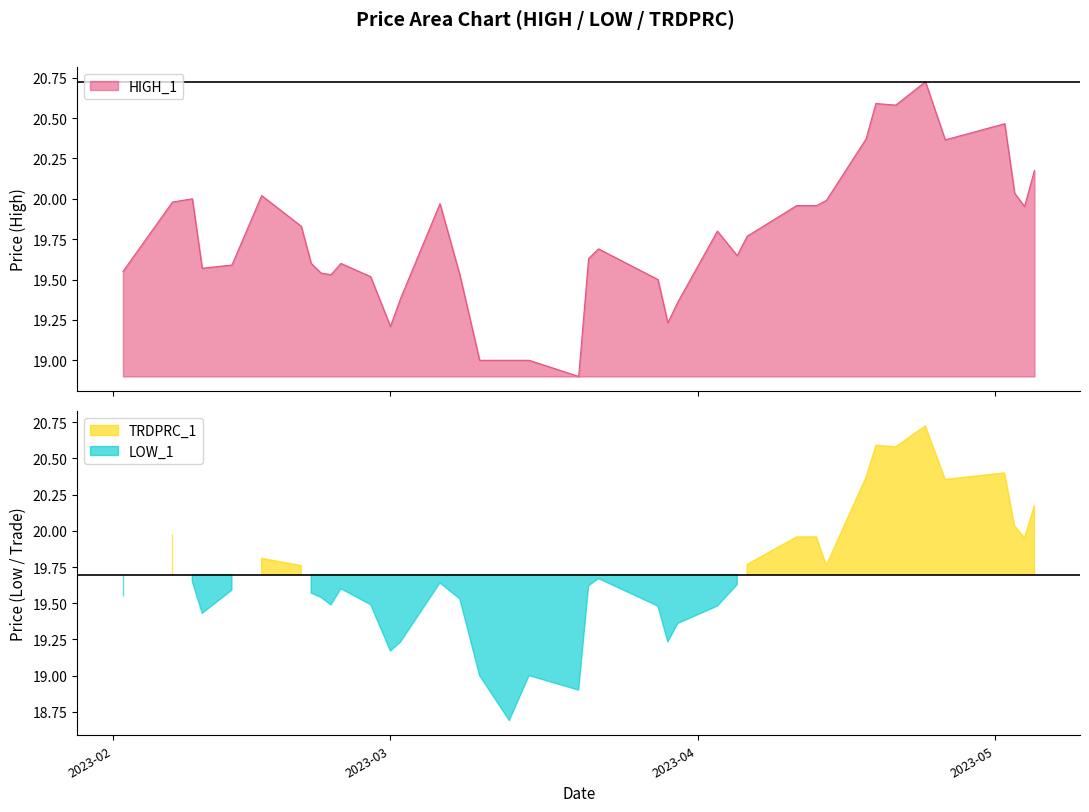

Rank the series by their average value, from lowest to highest.

LOW_1, TRDPRC_1, HIGH_1